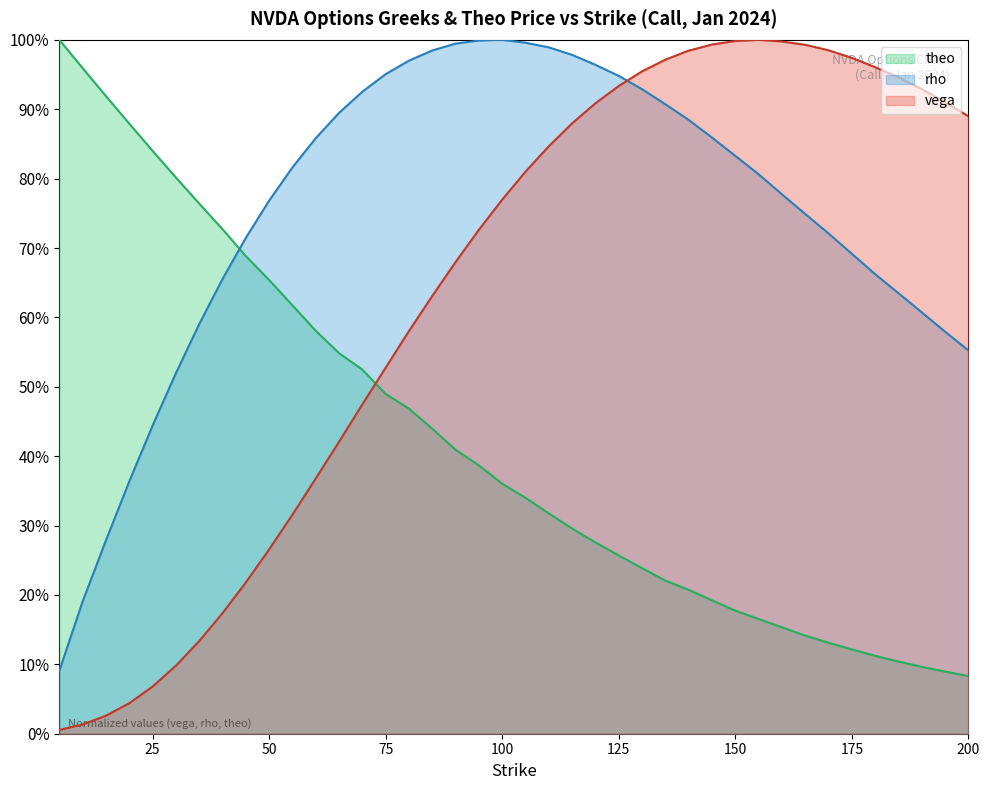

True or false: rho and vega cross at least once.

True